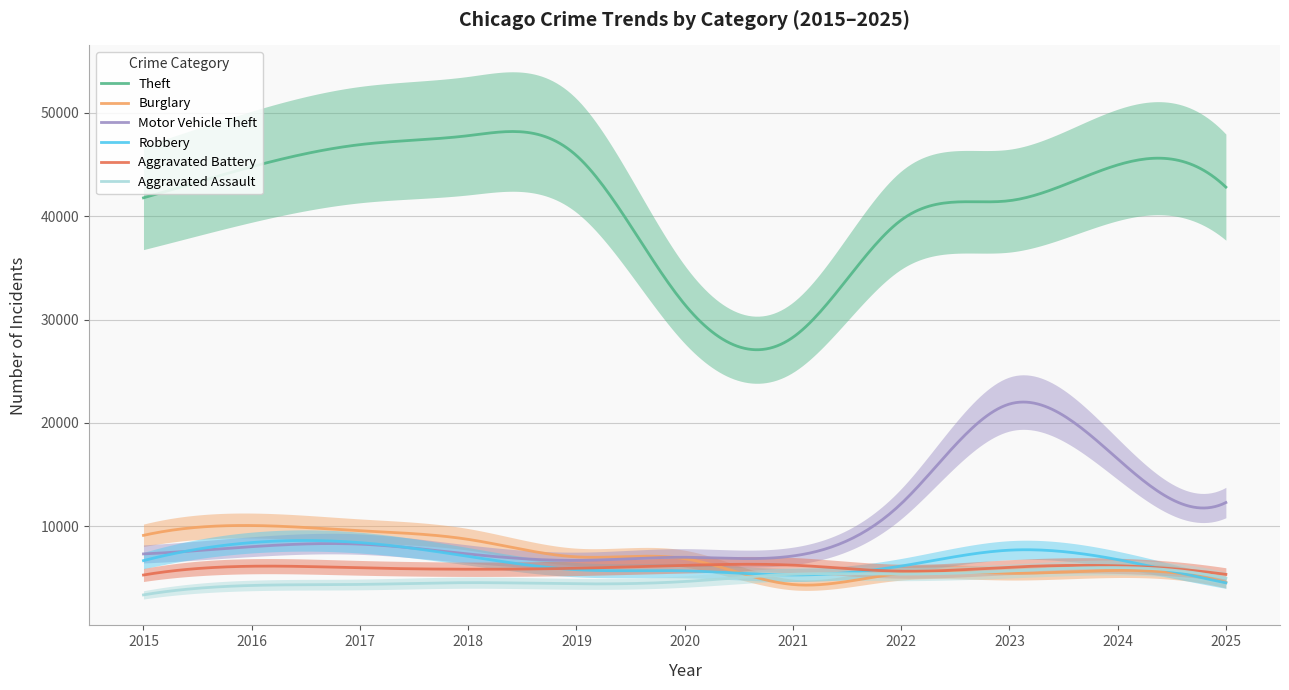

What are all the series names shown in the legend?

Theft, Burglary, Motor Vehicle Theft, Robbery, Aggravated Battery, Aggravated Assault